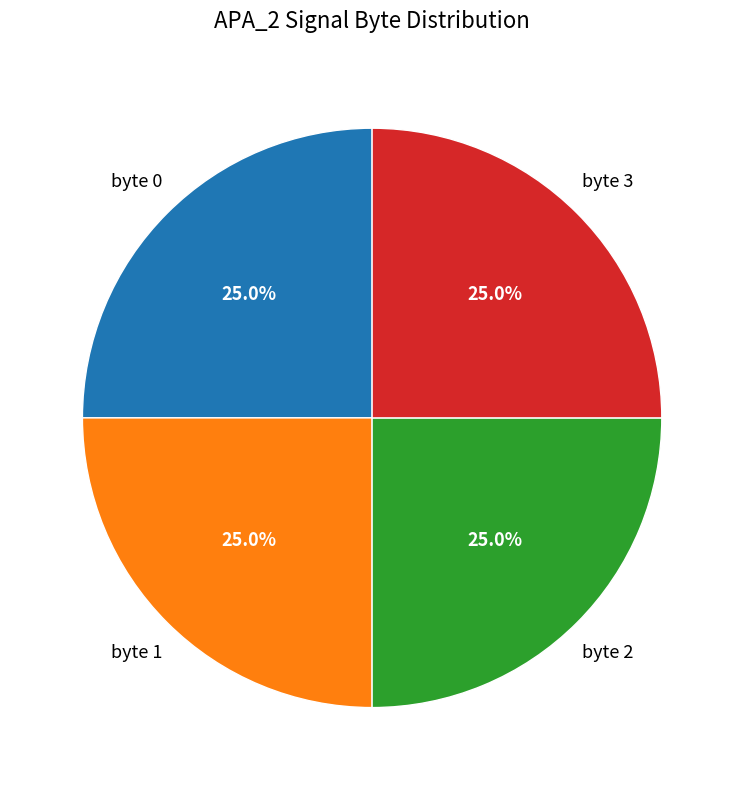

Does any single category account for the majority?

No